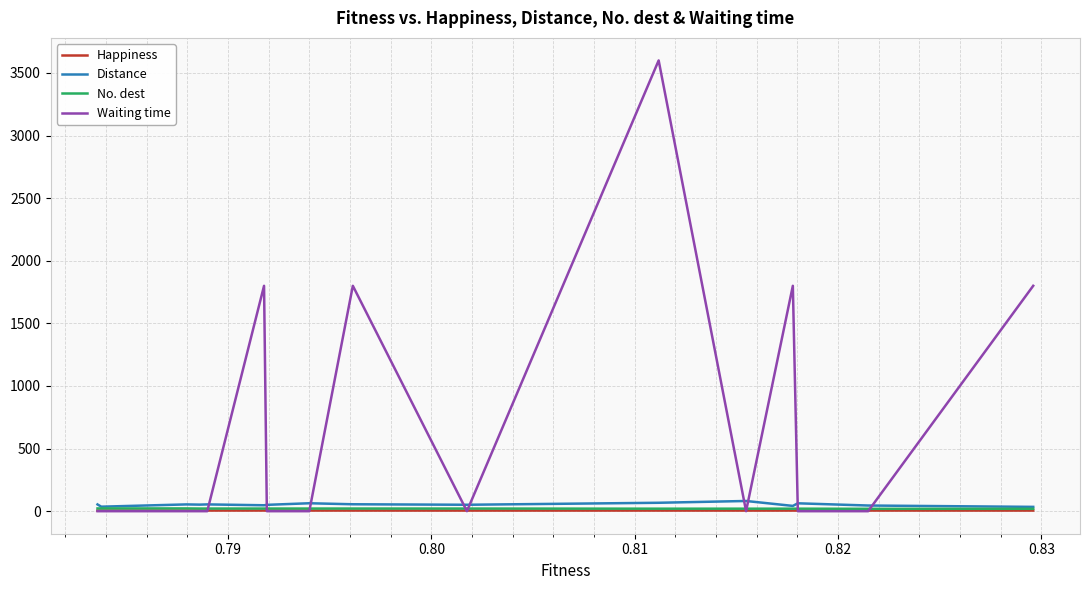

How many values in the No. dest series are below 21?

19